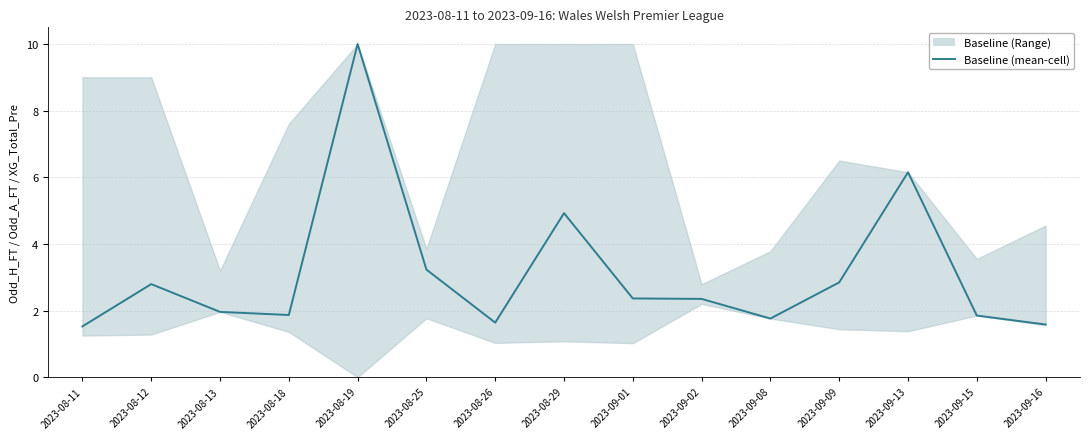

At which category does the chart reach its minimum across all series?

2023-08-11